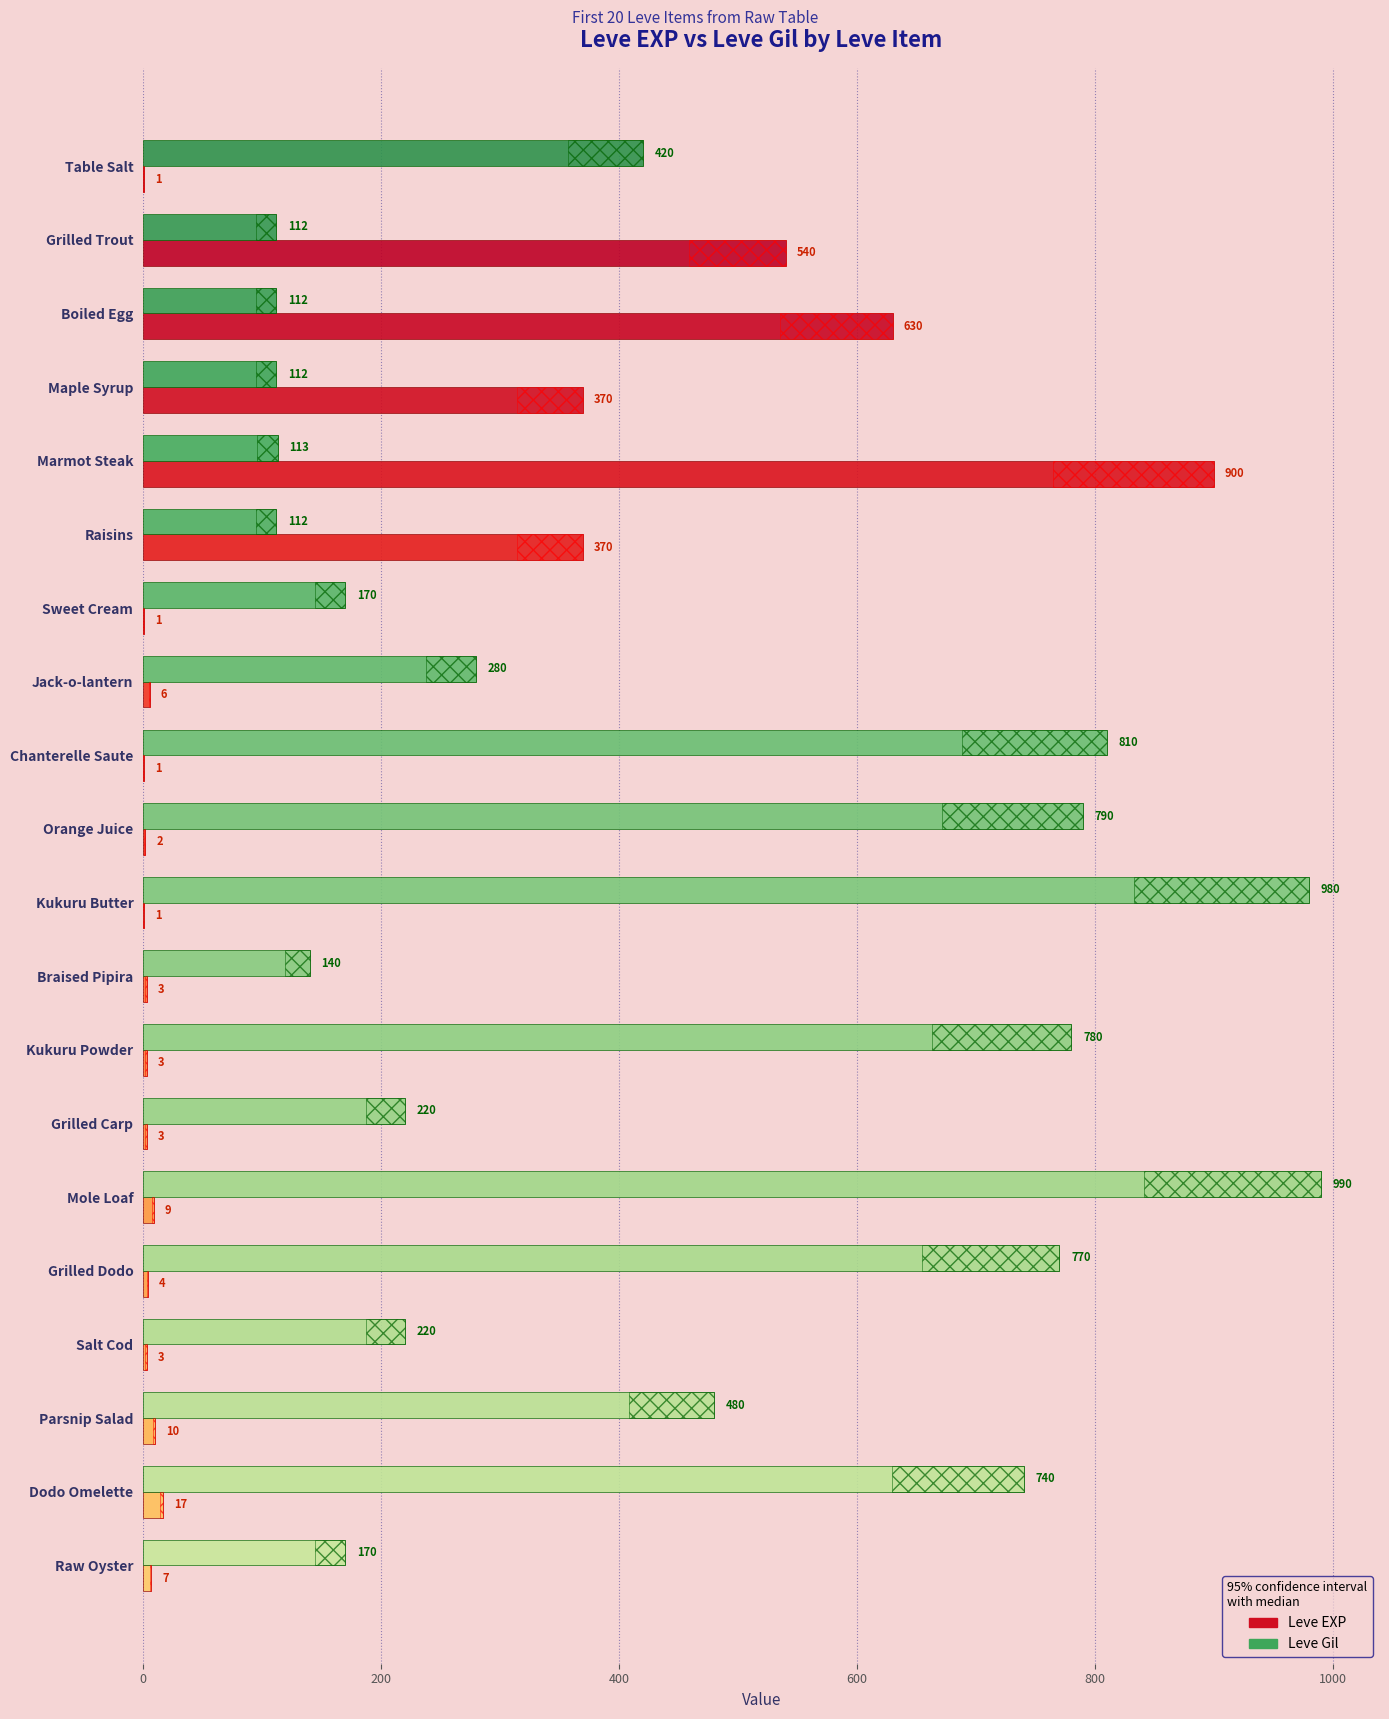

What position from the left is 600?

4